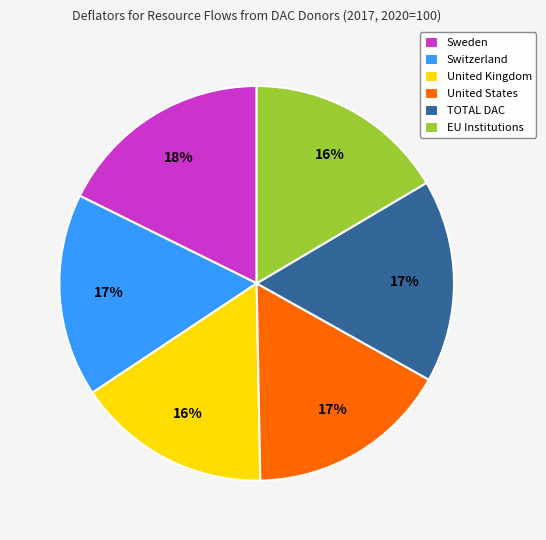

Is it true that United Kingdom is 16% of the pie?

True